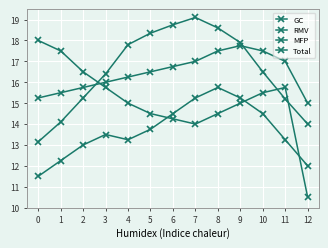

What value does the GC series have at 3?

16.4